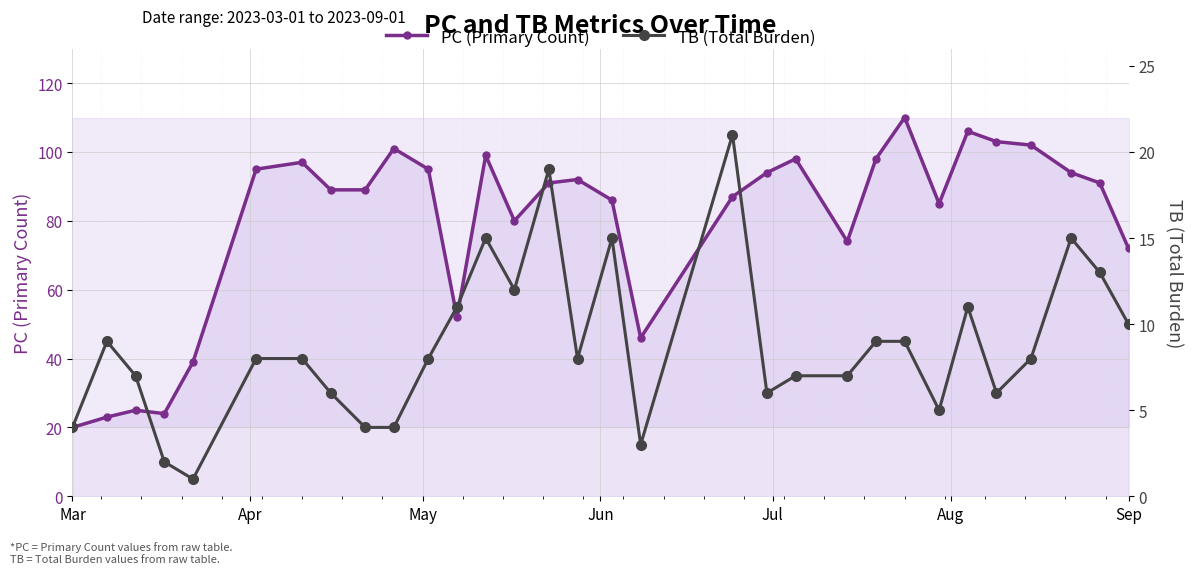

Is it true that PC (Primary Count) equals 20 at Mar?

True